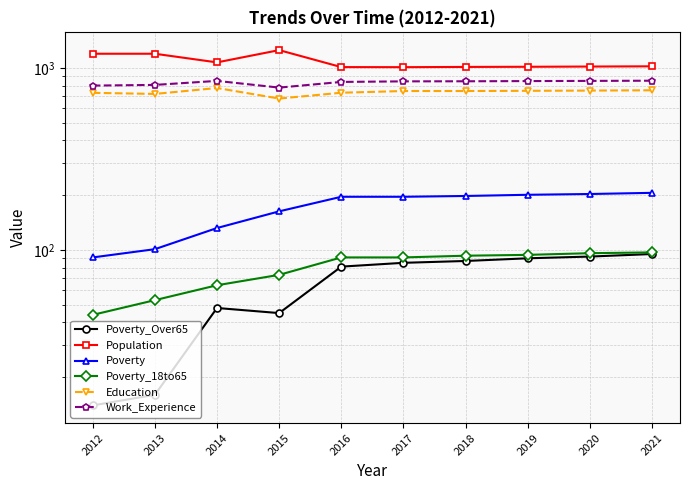

How many values in the Work_Experience series exceed 845?

4